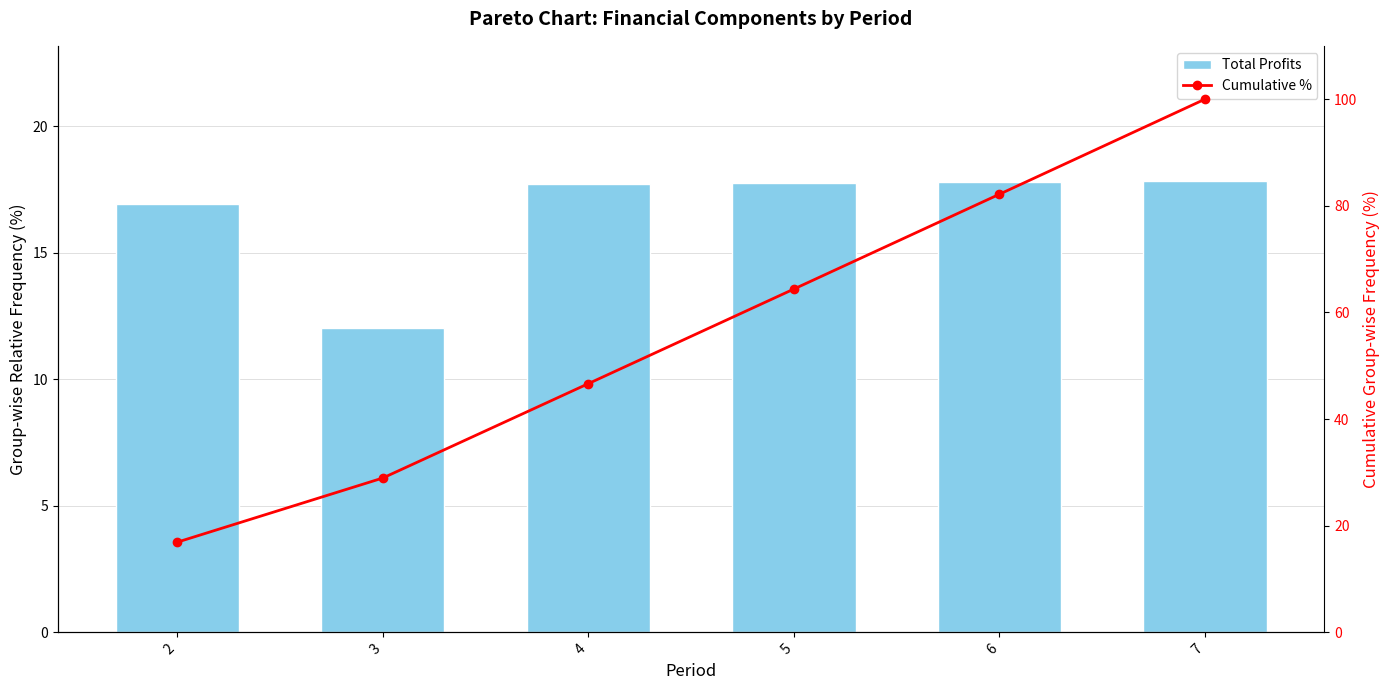

The value of Total Profits at 5 is 17.7. True or false?

True